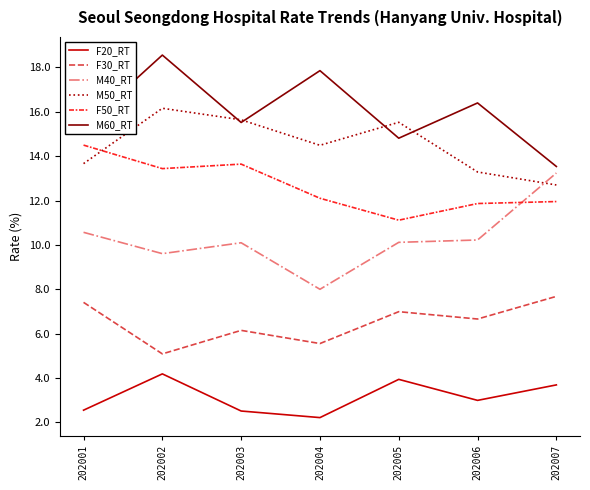

At which label does M50_RT reach its minimum?

202007